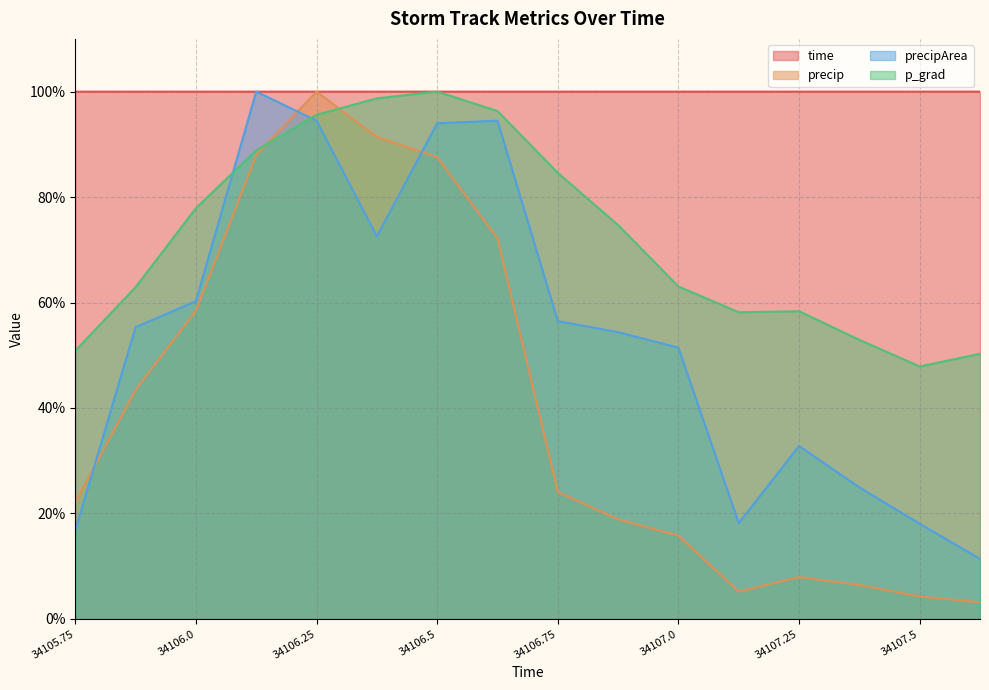

What position from the left is 34106.875?

10